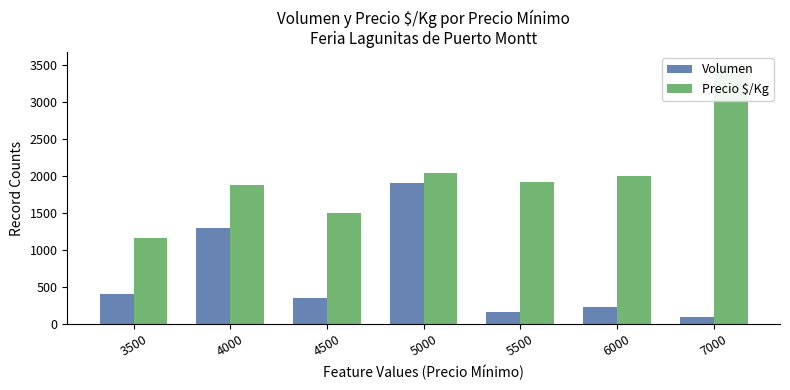

Rank the series by their maximum value, from highest to lowest.

Precio $/Kg, Volumen